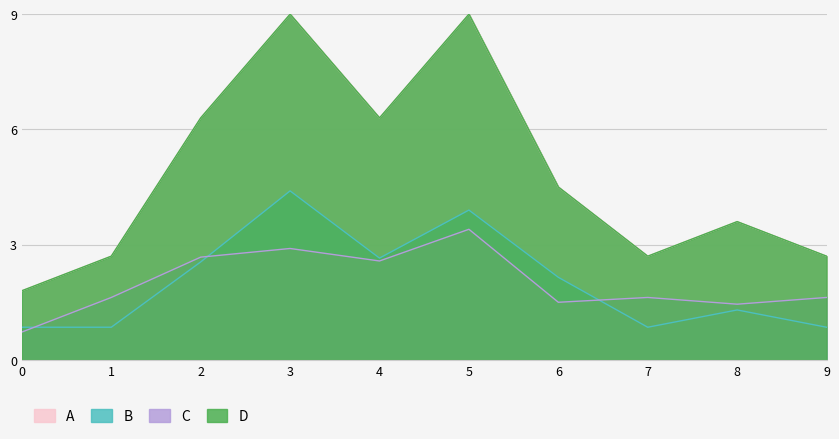

What is the smallest value displayed?

0.7